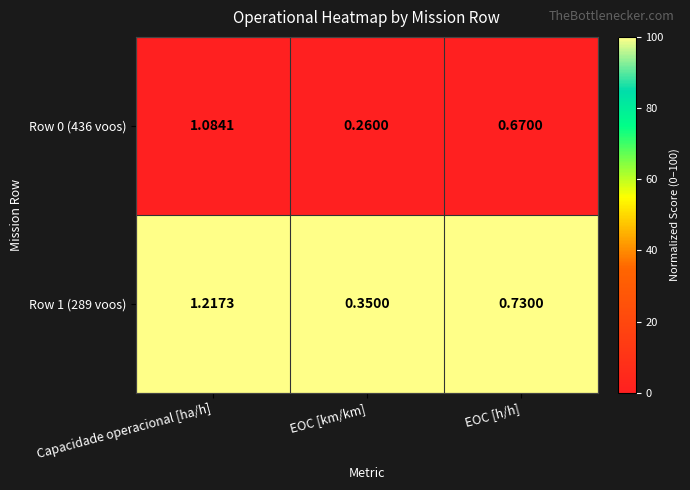

At which category is the sum across all series the highest?

Capacidade operacional [ha/h]